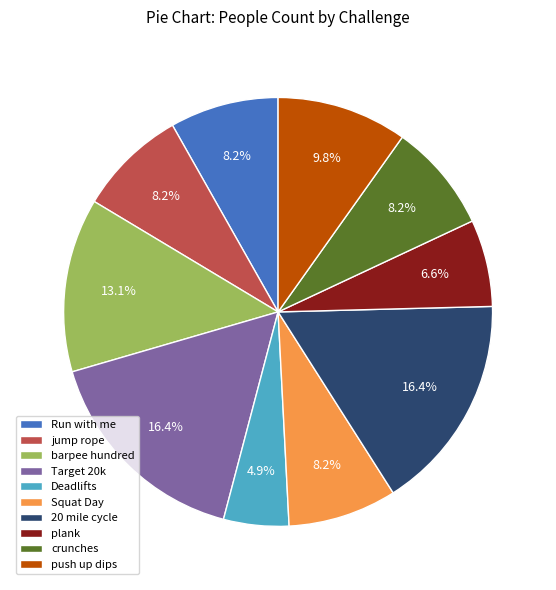

Is crunches the majority of the pie?

No